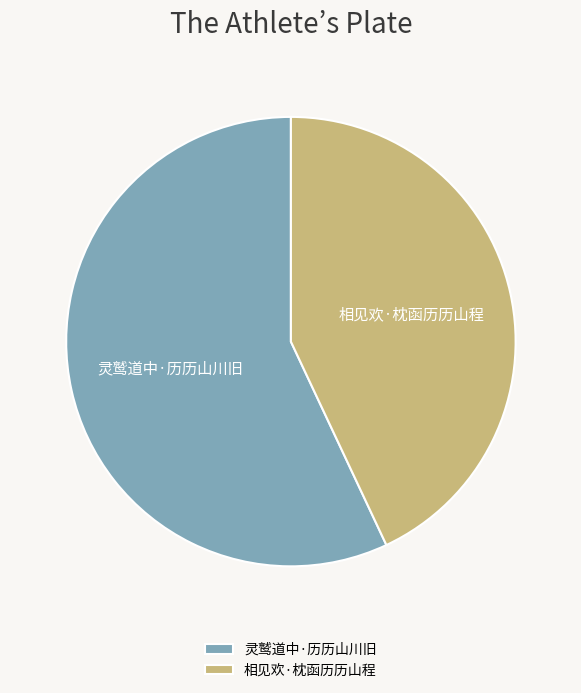

Between 相见欢·枕函历历山程 and 灵鹫道中·历历山川旧, which is larger?

灵鹫道中·历历山川旧